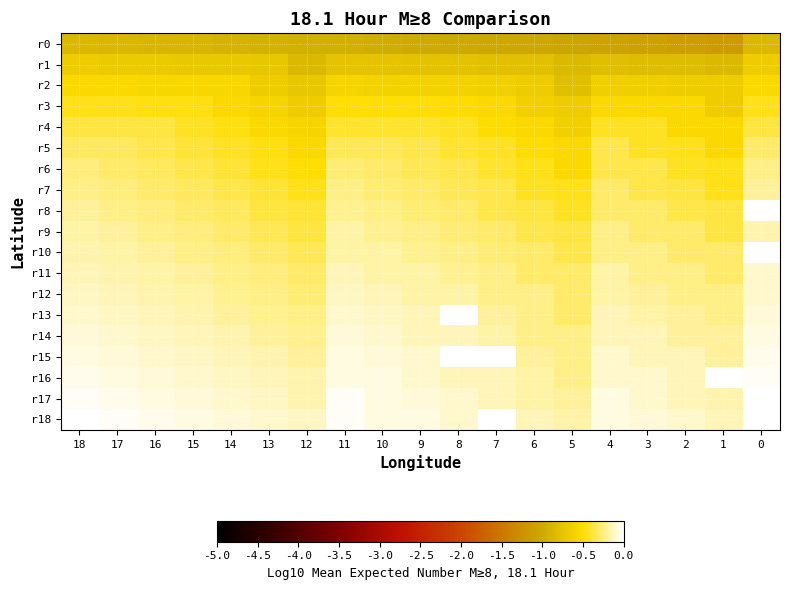

What value does the r15 series have at 12?

-0.2